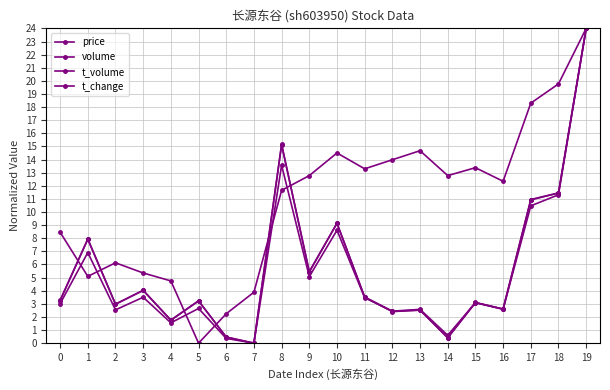

How many data points does each series have?

20